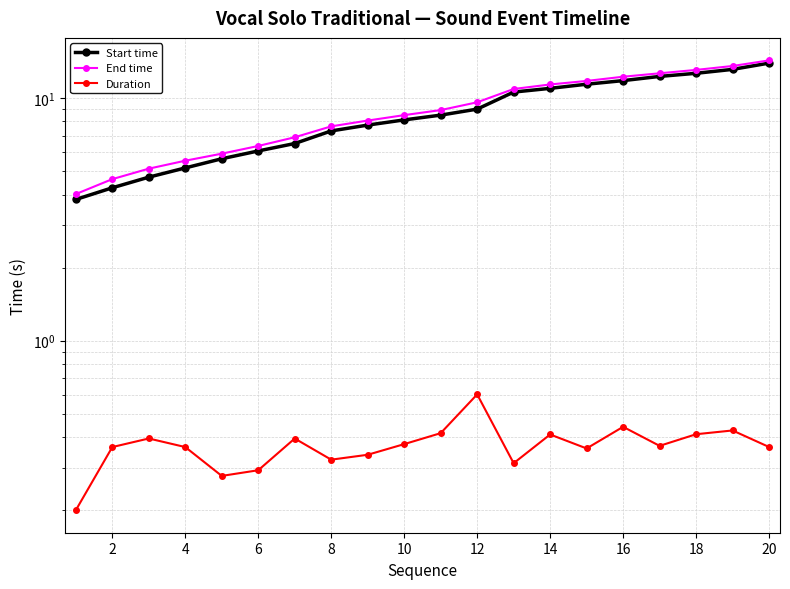

Rank the series by their maximum value, from lowest to highest.

Duration, Start time, End time